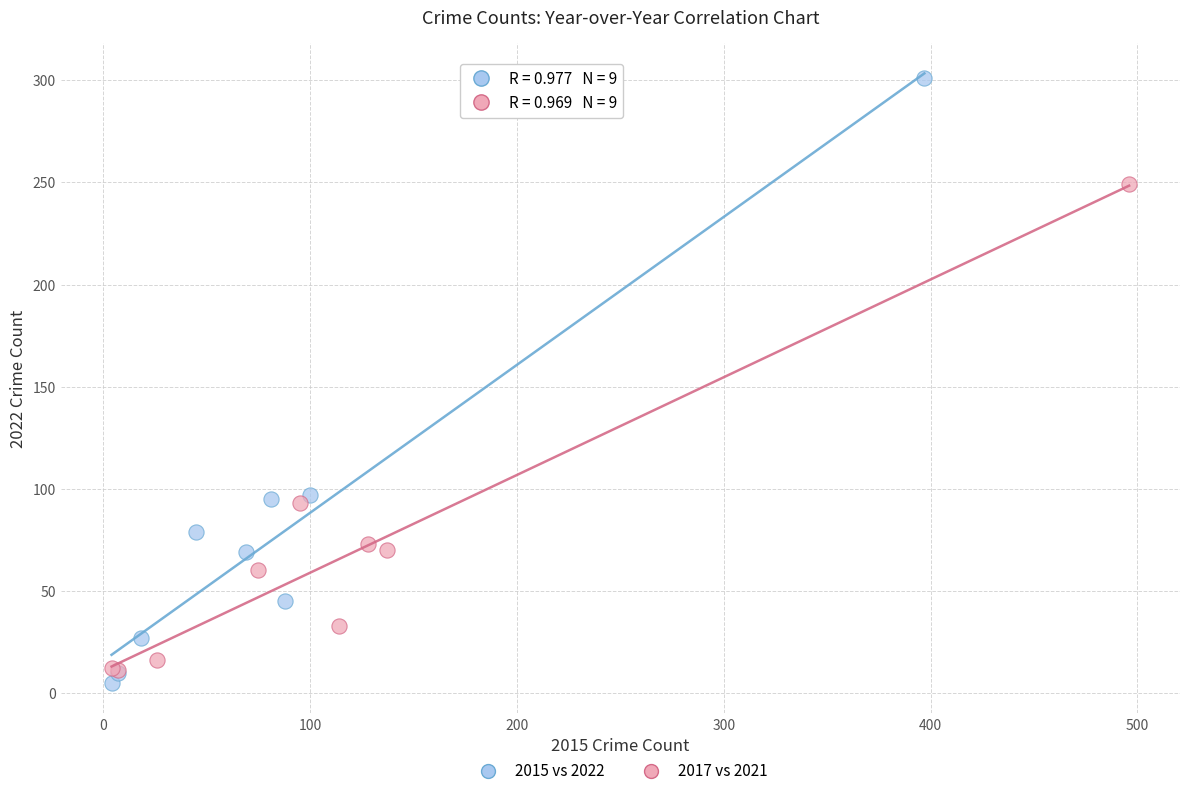

Which series reaches the minimum Y coordinate?

2015 vs 2022